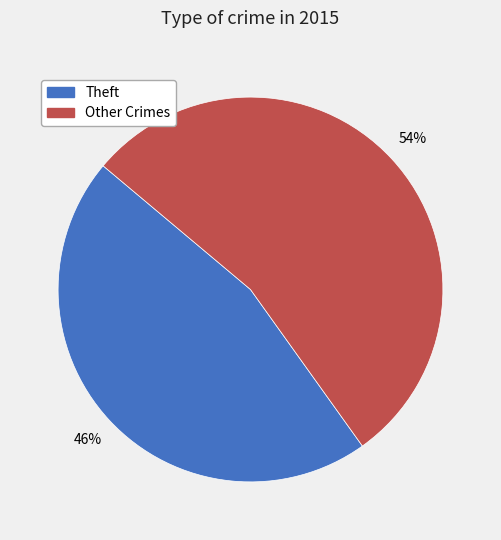

Is there a majority slice in this chart?

Yes